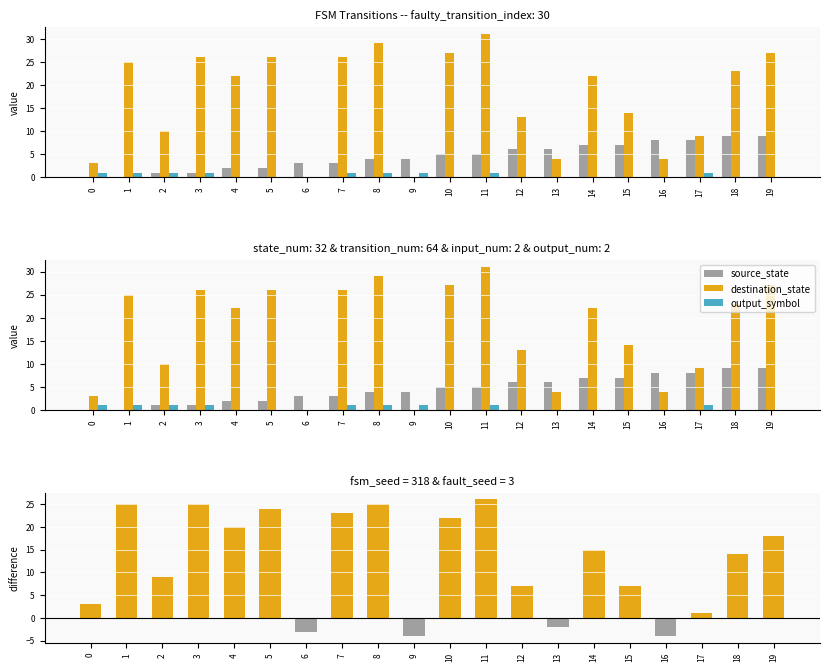

How many values in destination_state - source_state are below zero?

4